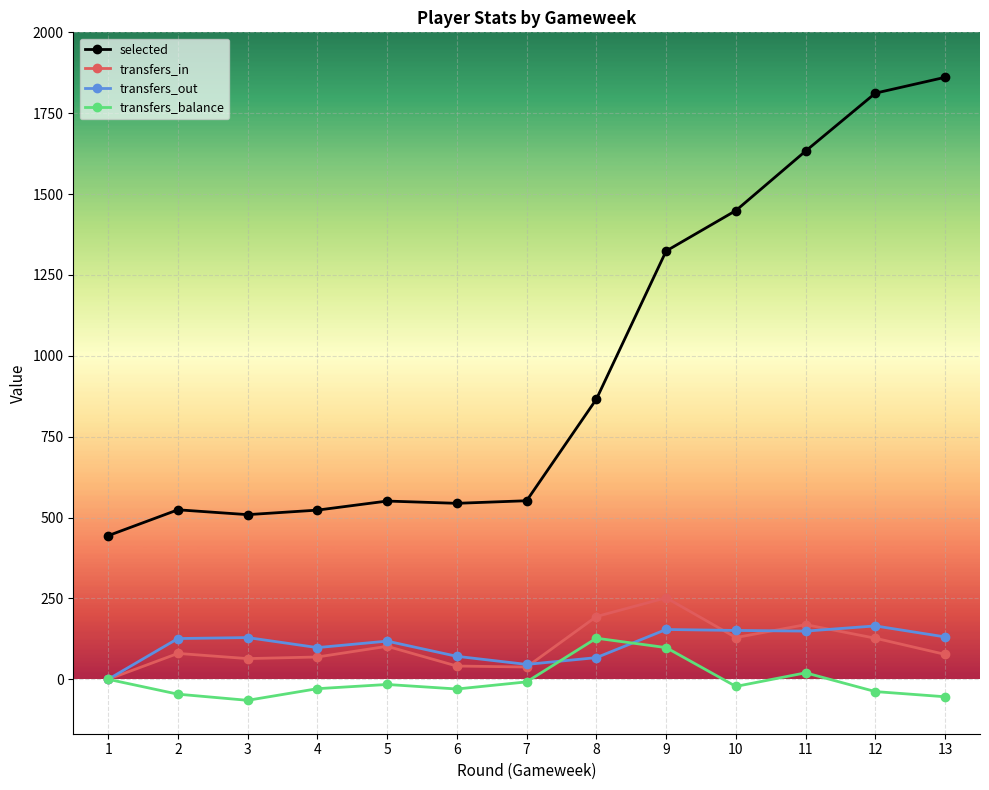

True or false: selected and transfers_out cross at least once.

False